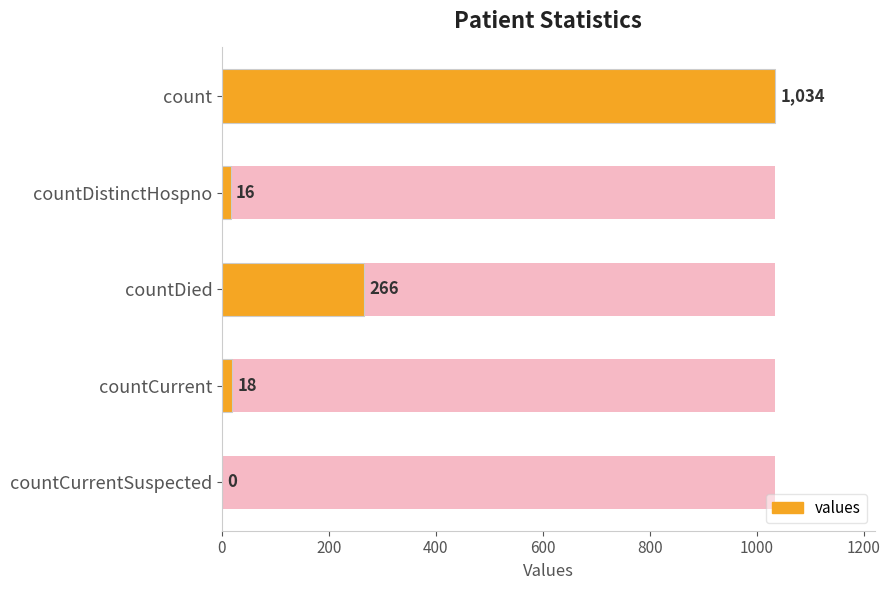

The chart shows a value of 323 at 800. True or false?

False